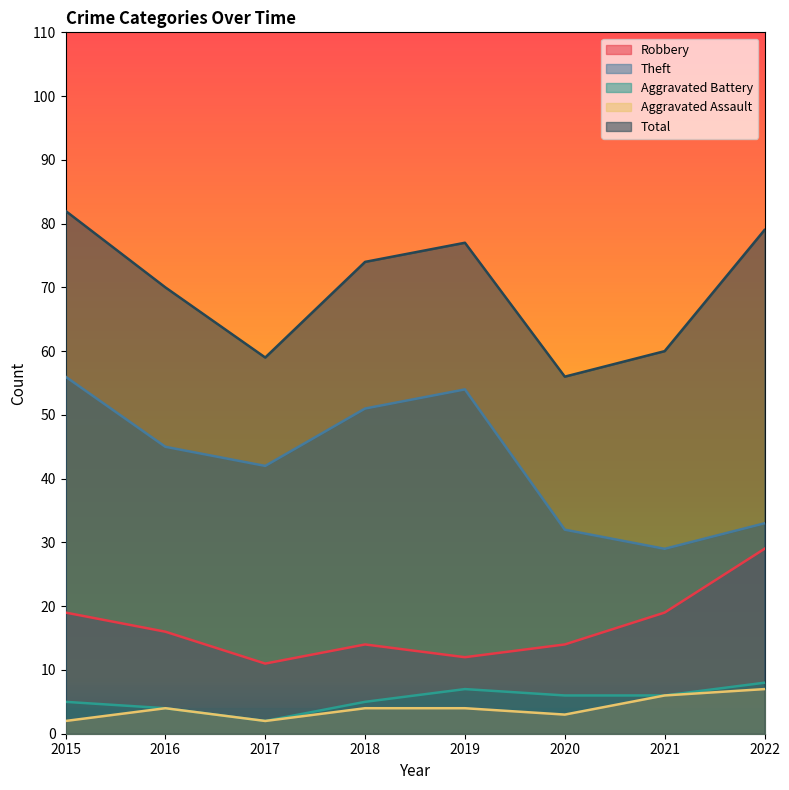

What are all the series names shown in the legend?

Robbery, Theft, Aggravated Battery, Aggravated Assault, Total